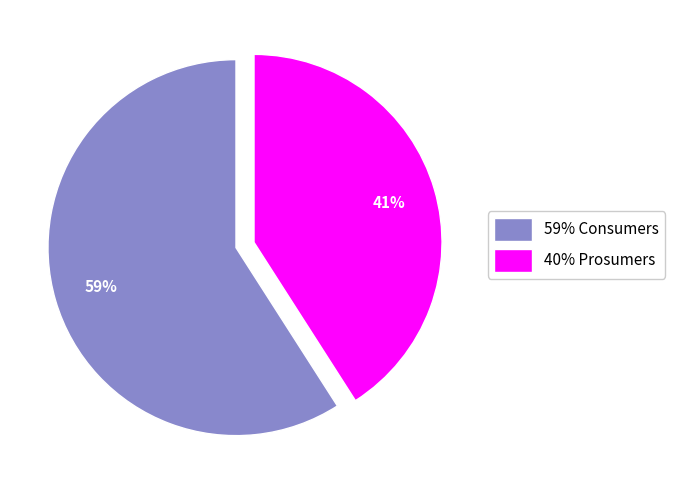

Is the sum of 40% Prosumers and 59% Consumers greater than half?

Yes